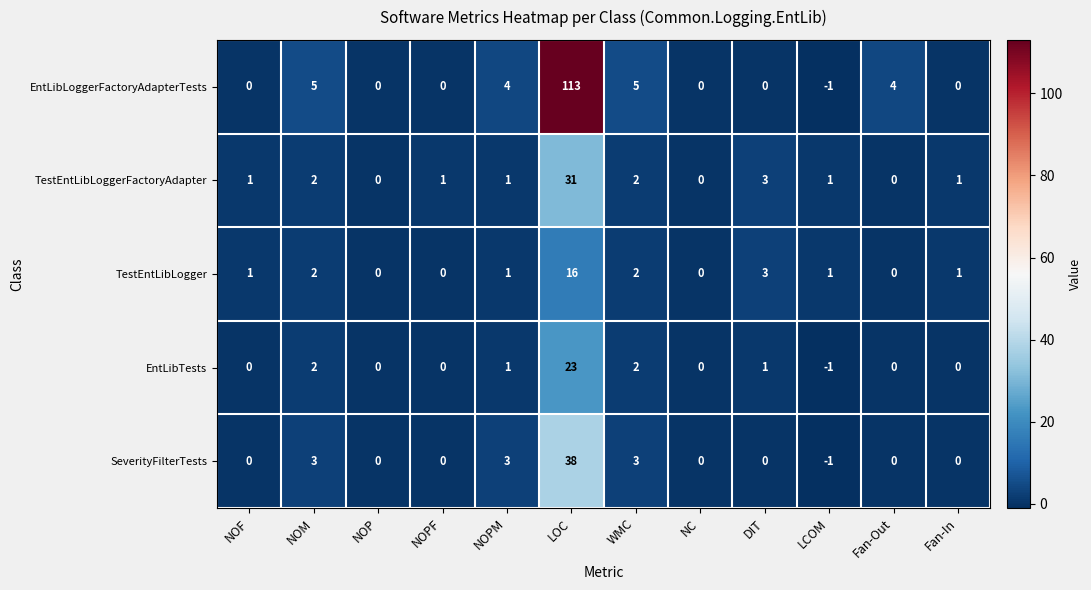

List the series in order of their peak value, highest first.

EntLibLoggerFactoryAdapterTests, SeverityFilterTests, TestEntLibLoggerFactoryAdapter, EntLibTests, TestEntLibLogger